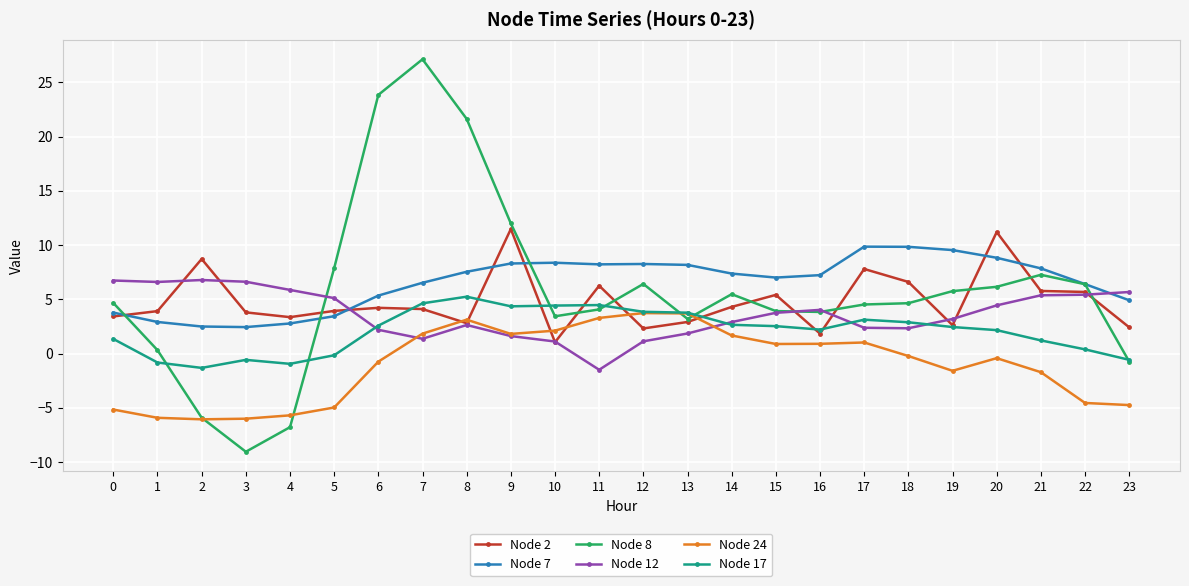

Between 14 and 23, which series saw the biggest shift?

Node 24